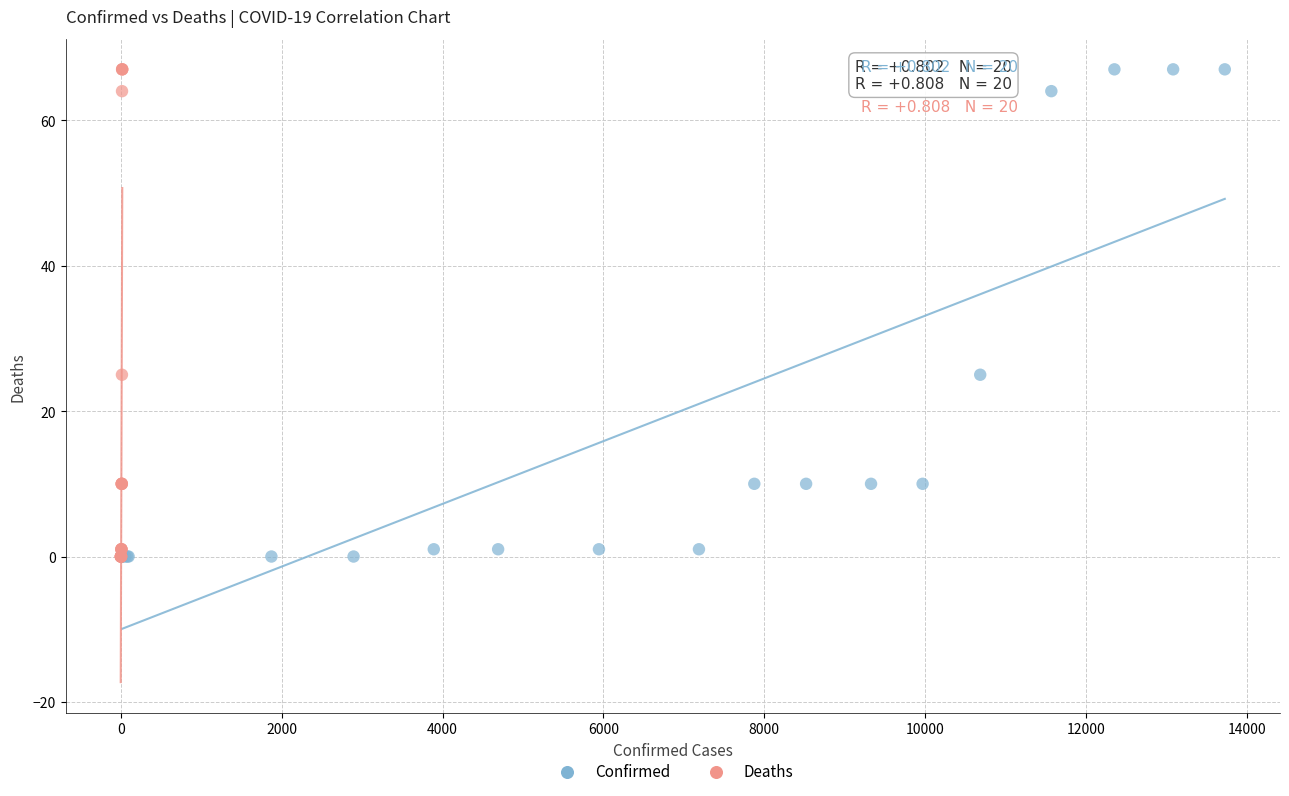

What are all the series names shown in the legend?

Confirmed, Deaths